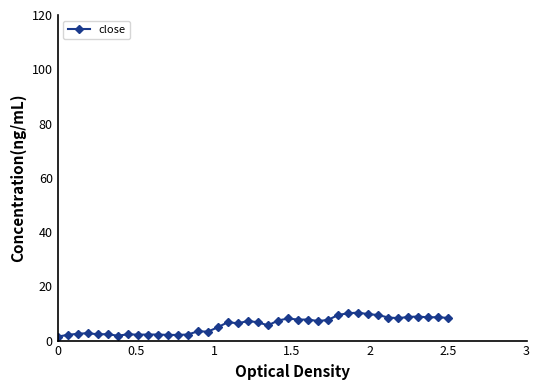

What is the difference between the second highest and minimum values?

8.6